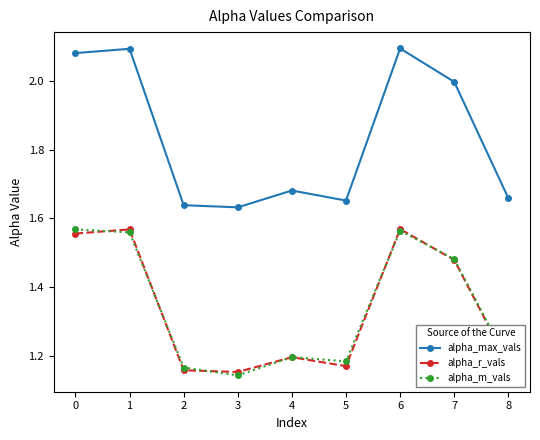

At how many categories does at least one series exceed 1?

9